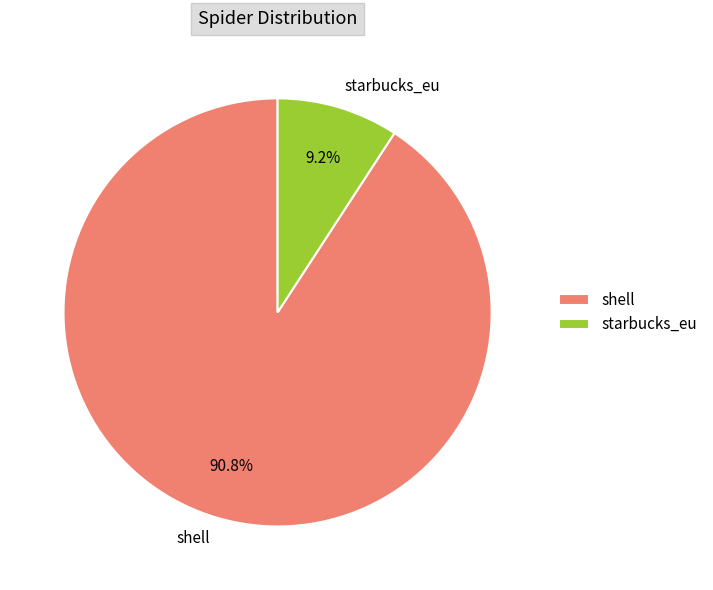

To the nearest percent, what percentage of the pie is shell?

91%